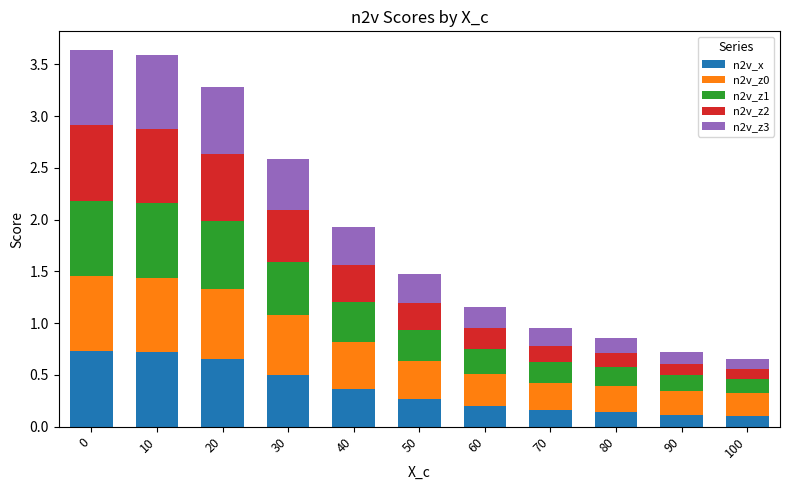

The n2v_x series shows 0.3 at 50. True or false?

True